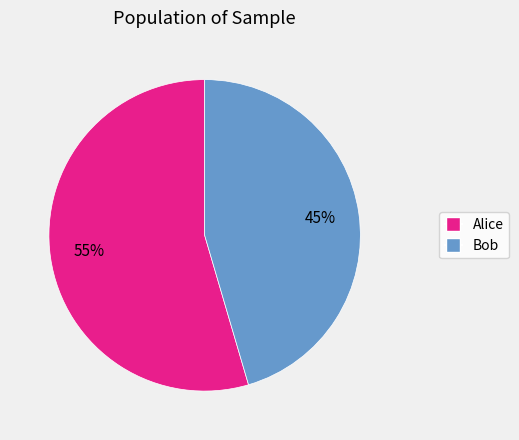

To the nearest percent, what portion does Bob represent?

45%